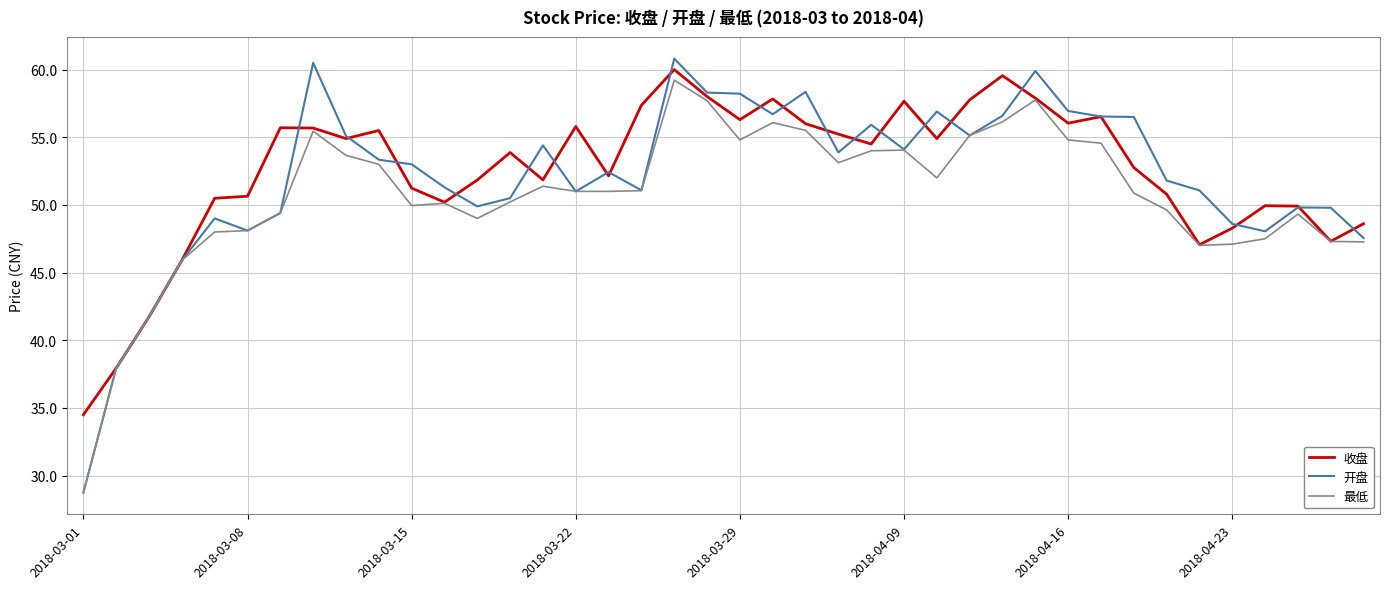

How many lines are shown in the chart?

3